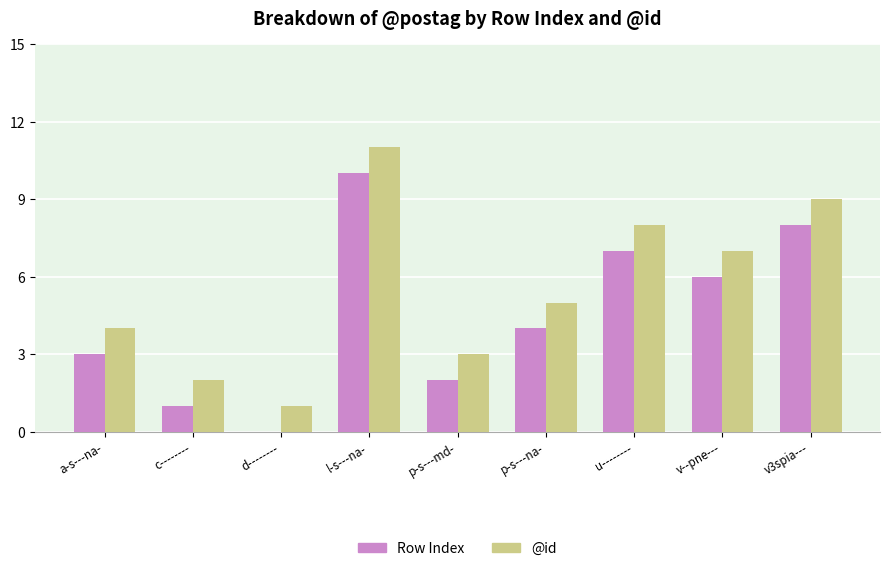

Which series has the largest total across all categories?

@id